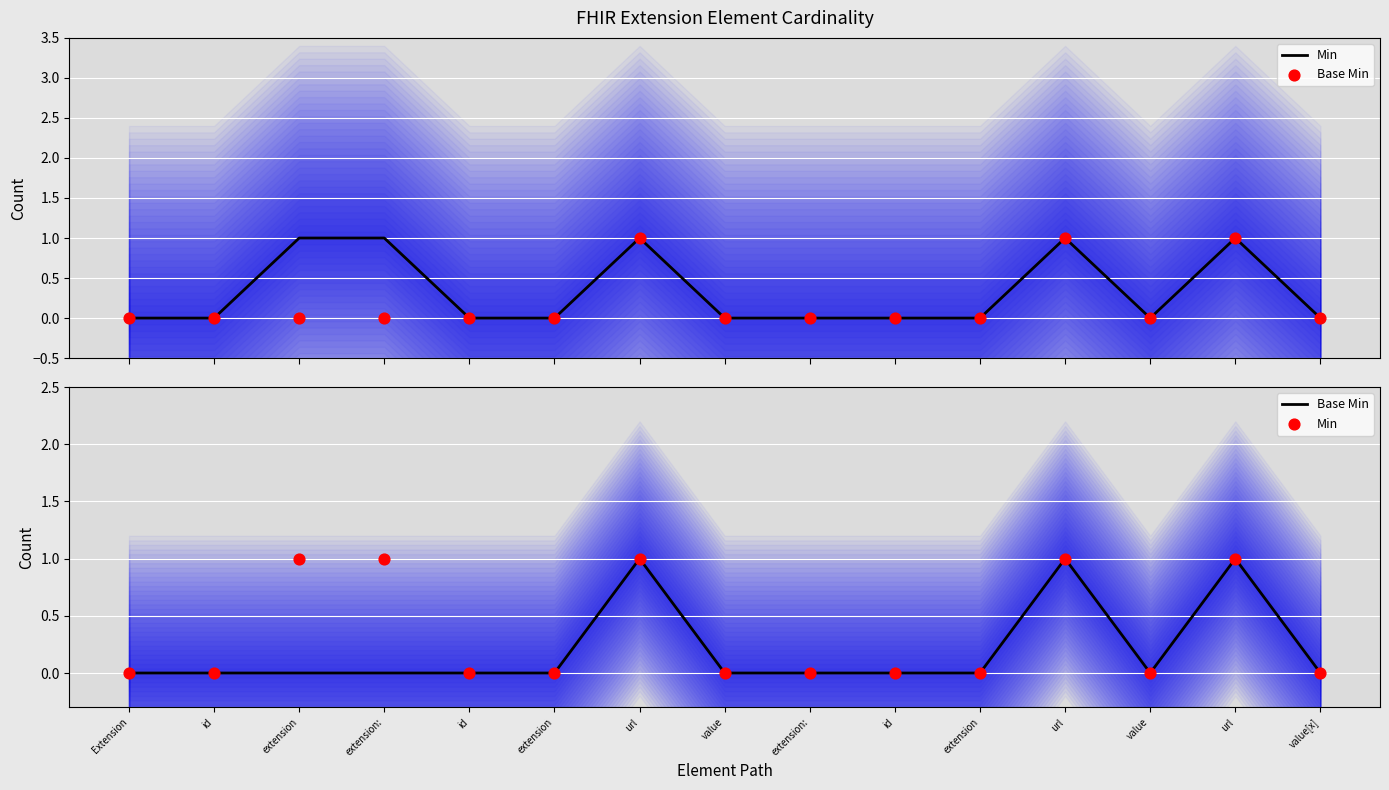

At how many categories does at least one series exceed 0?

5